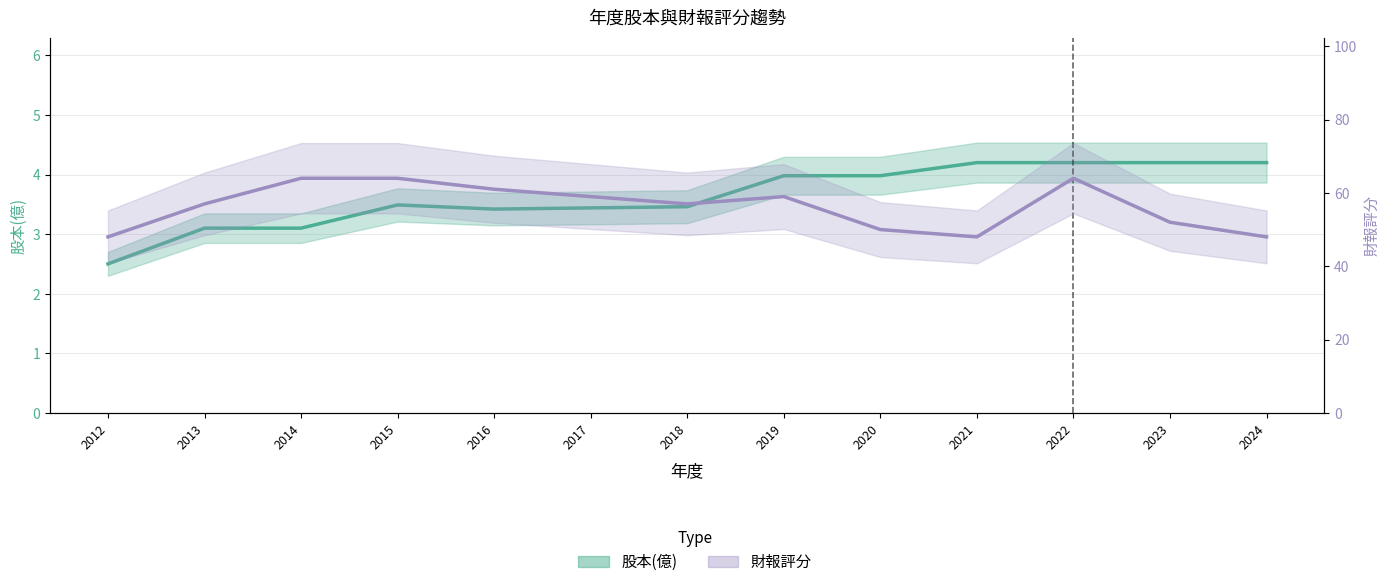

Reading right to left, extract all data points from this chart.

股本(億): 4.2	4.2	4.2	4.2	4.0	4.0	3.5	3.4	3.4	3.5	3.1	3.1	2.5
財報評分: 48.0	52.0	64.0	48.0	50.0	59.0	57.0	59.0	61.0	64.0	64.0	57.0	48.0